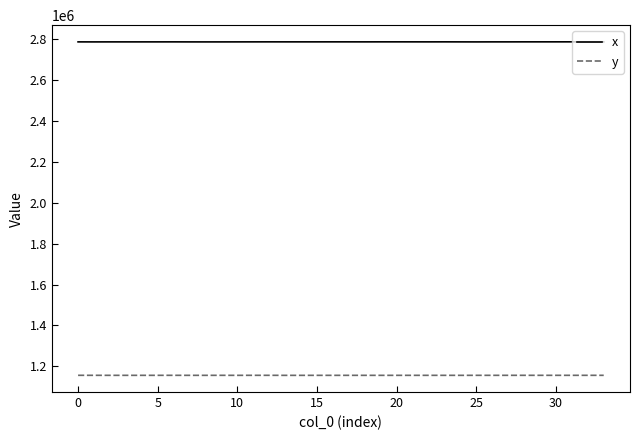

Is this an area chart (filled region under the line)?

No